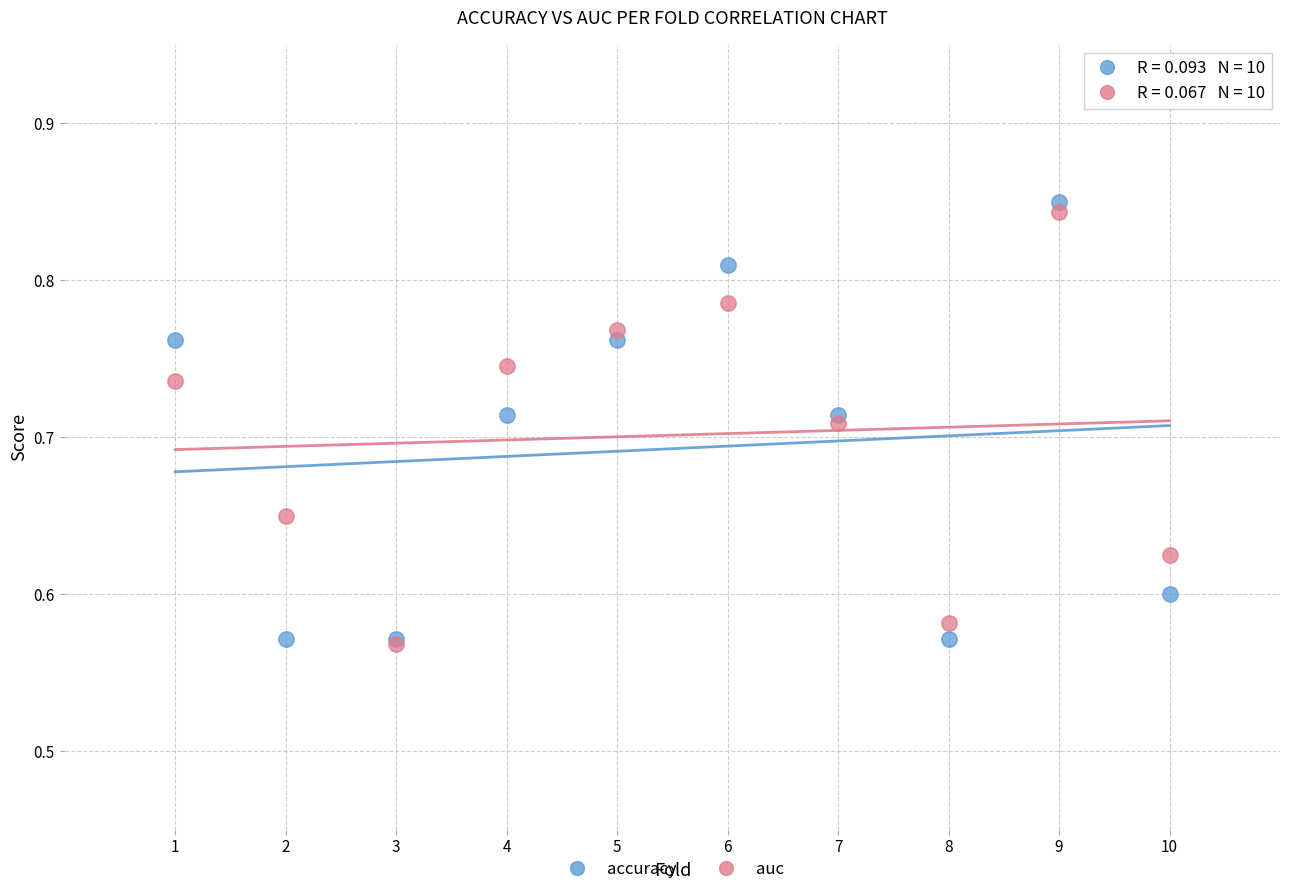

Which series contains the highest Y value?

accuracy